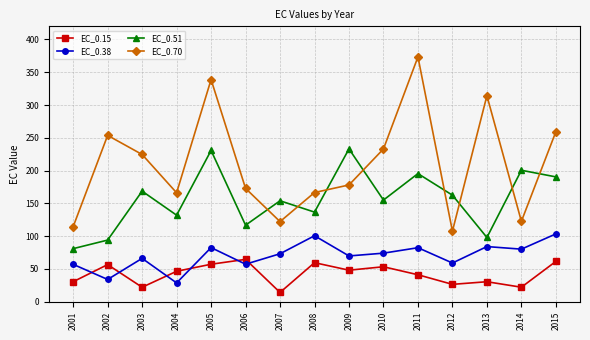

Rank the series by their maximum value, from lowest to highest.

EC_0.15, EC_0.38, EC_0.51, EC_0.70